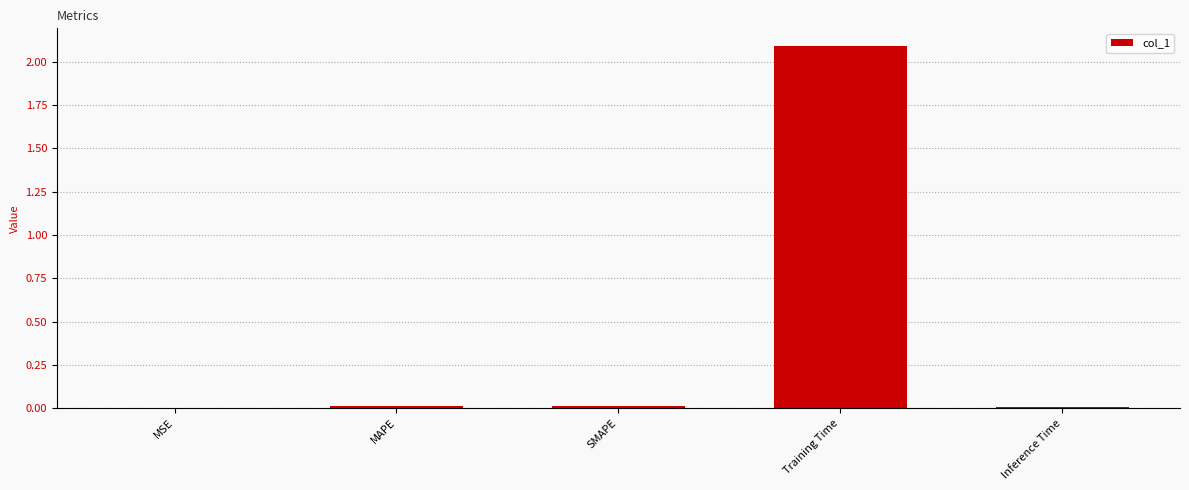

The chart shows a value of 2.1 at Training Time. True or false?

True